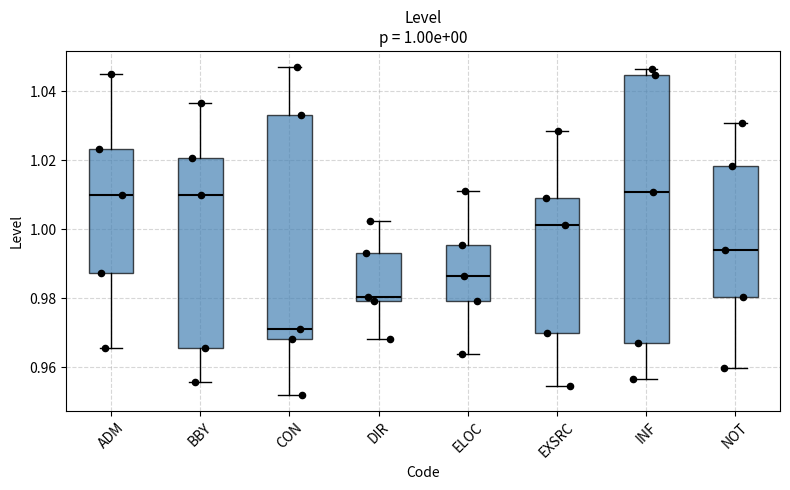

Which box has the lowest median line?

CON